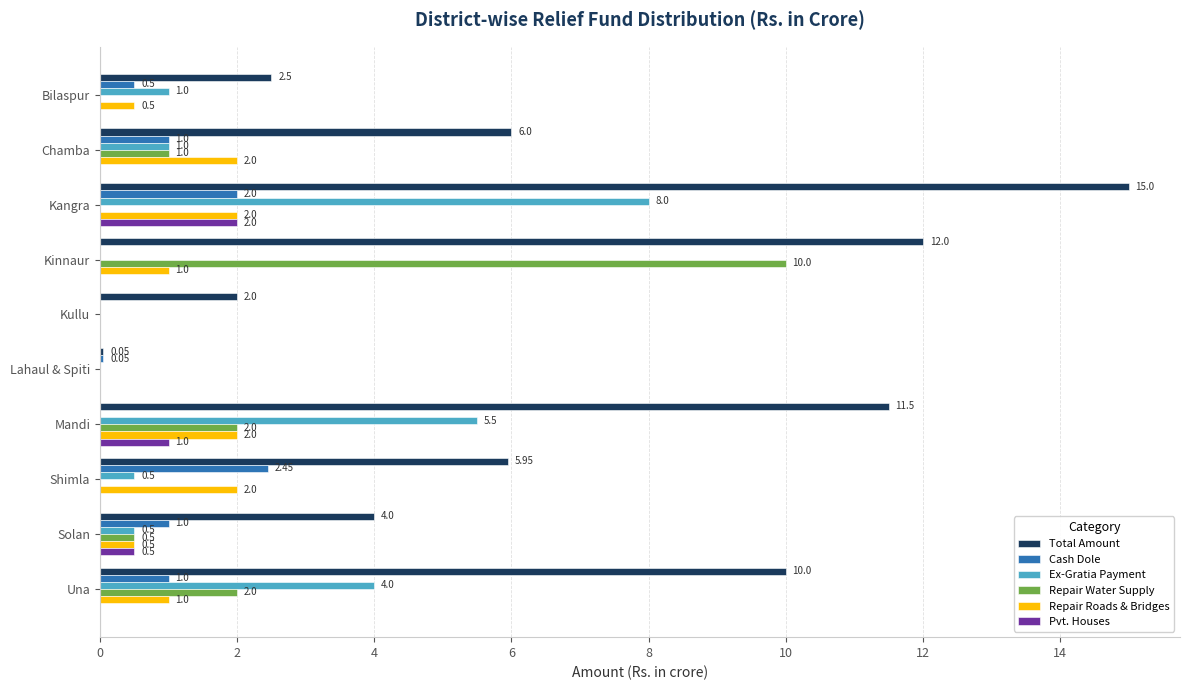

Which series has the widest spread of values?

Total Amount